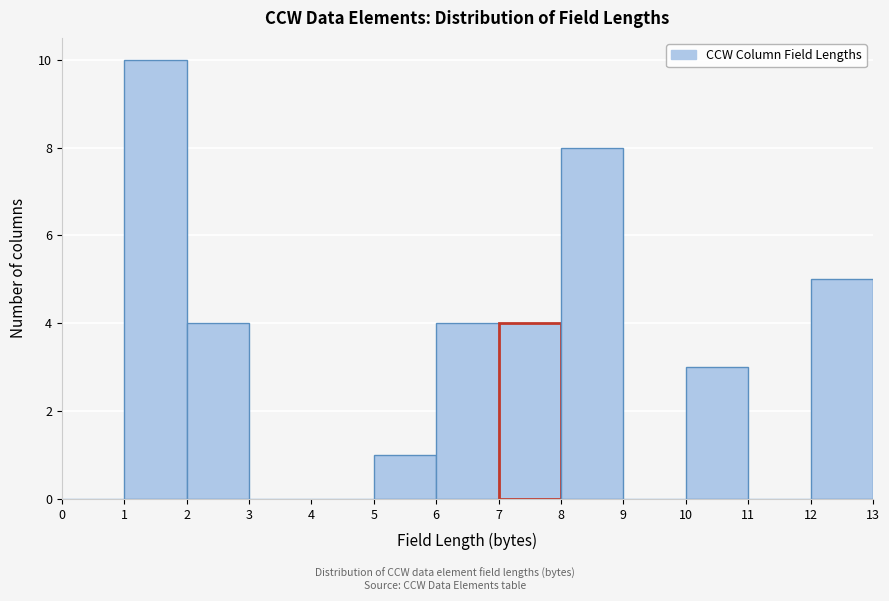

Over which range of the x-axis is the bar tallest?

1 to 2